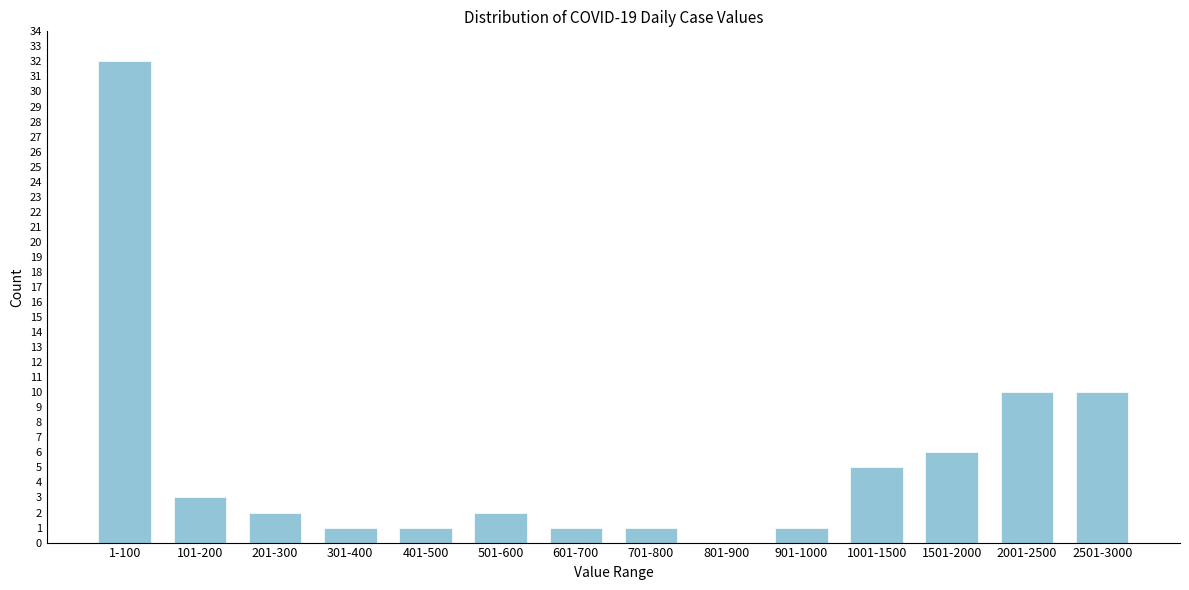

Reading left to right, what are all the values shown in this chart?

1-100=32	101-200=3	201-300=2	301-400=1	401-500=1	501-600=2	601-700=1	701-800=1	801-900=0	901-1000=1	1001-1500=5	1501-2000=6	2001-2500=10	2501-3000=10